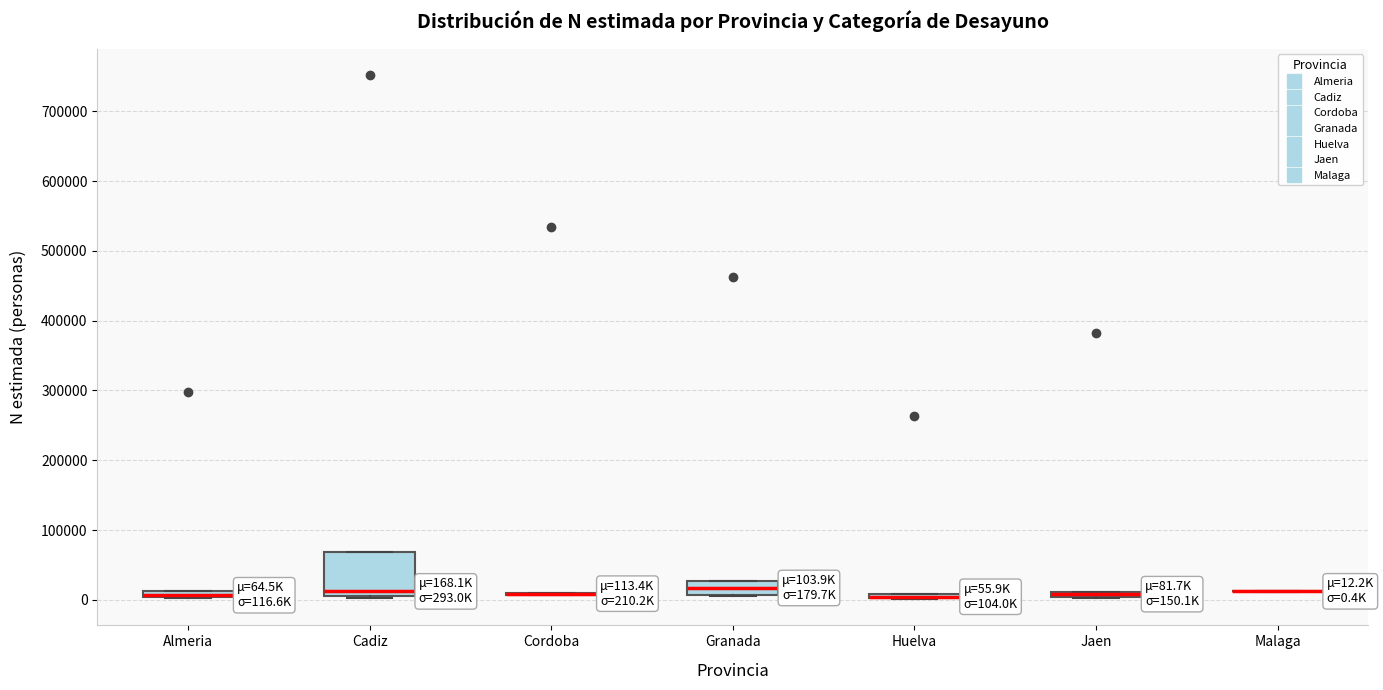

Comparing the boxes themselves (not the whiskers), which one is the tallest?

Cadiz